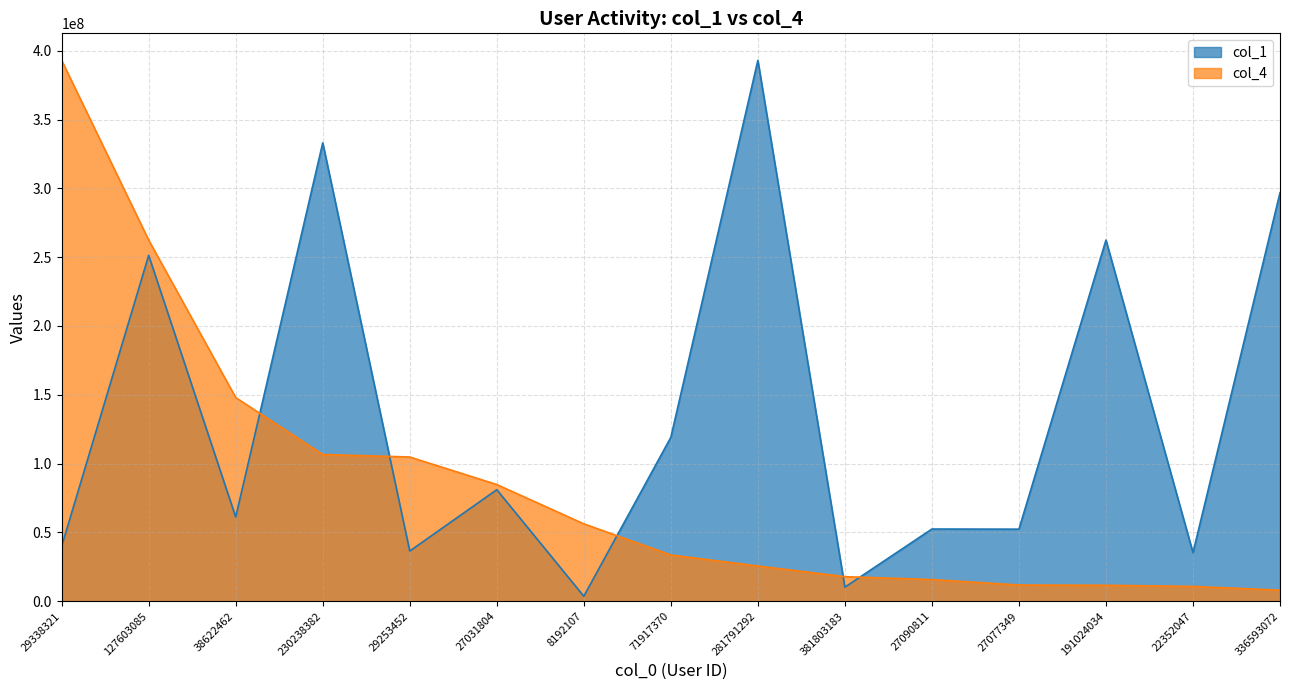

Does the chart have visible grid lines?

Yes